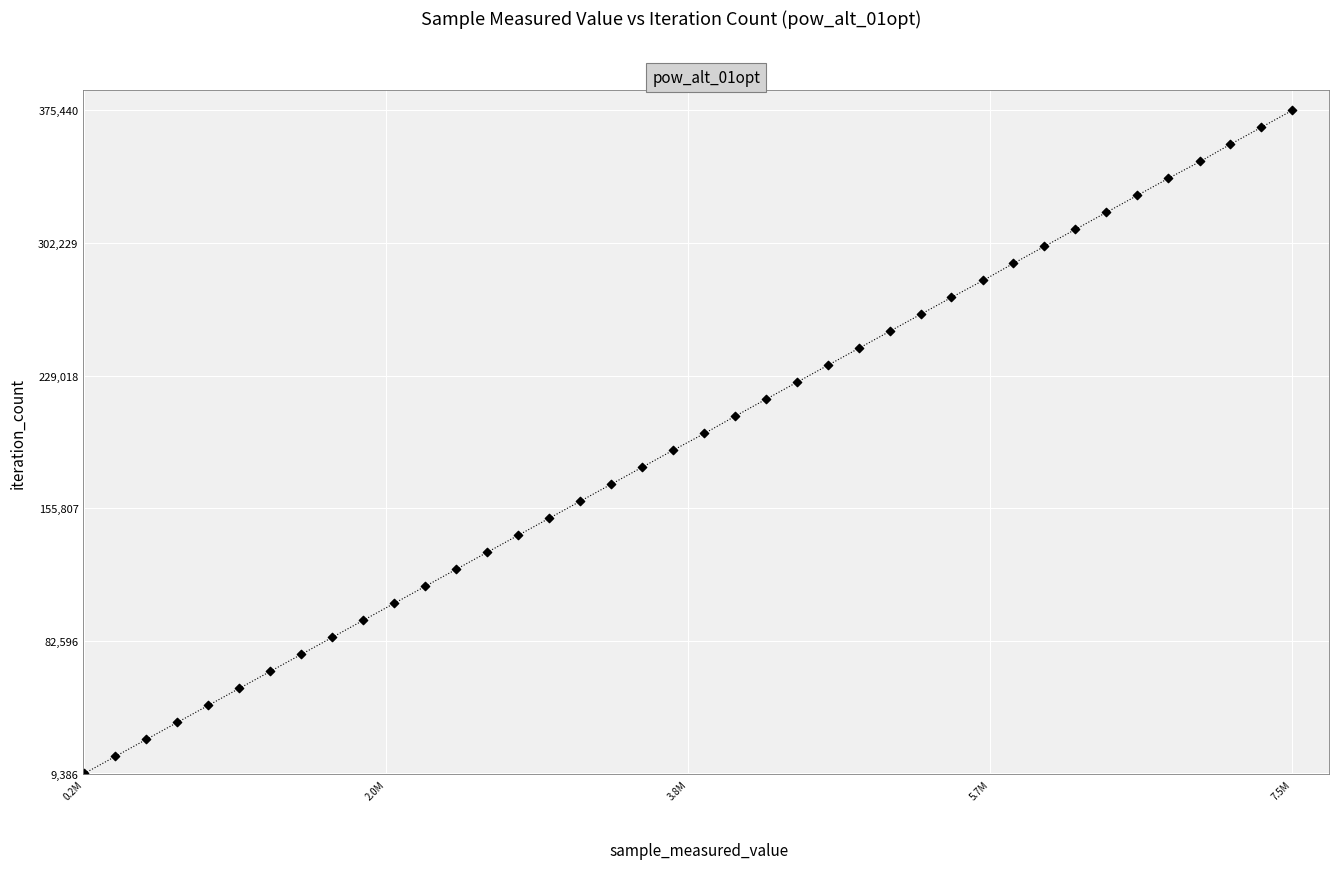

What is the range of Y values (max minus min)?

366054